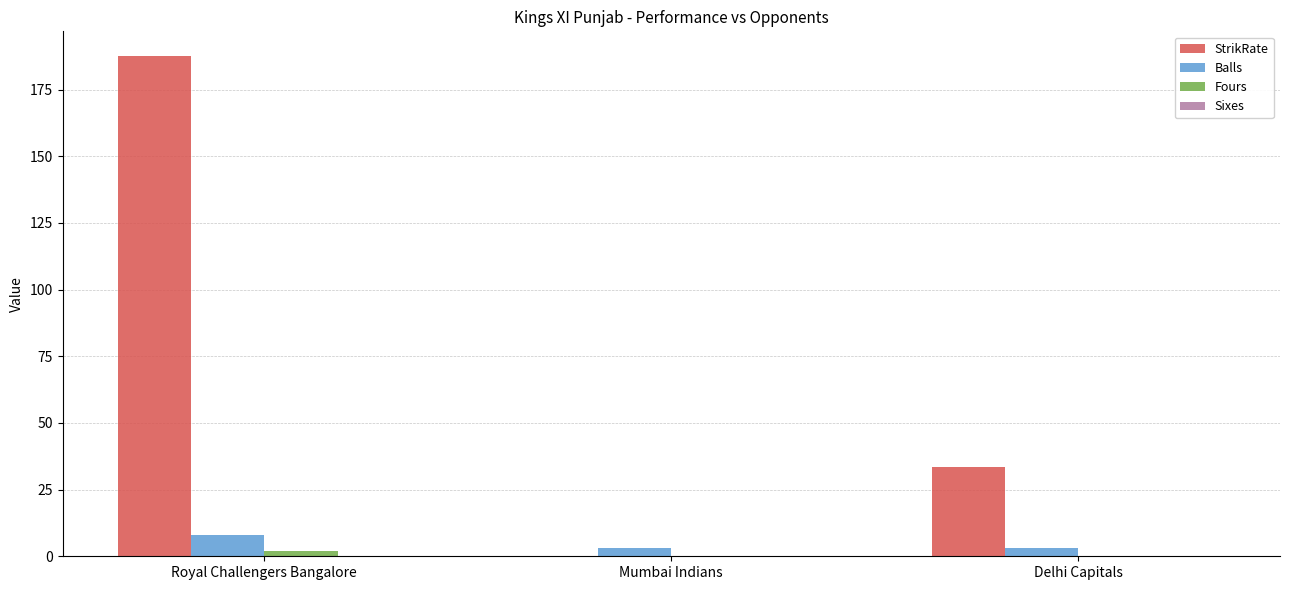

Is the value of StrikRate at Delhi Capitals greater than the value of Balls at Royal Challengers Bangalore?

Yes